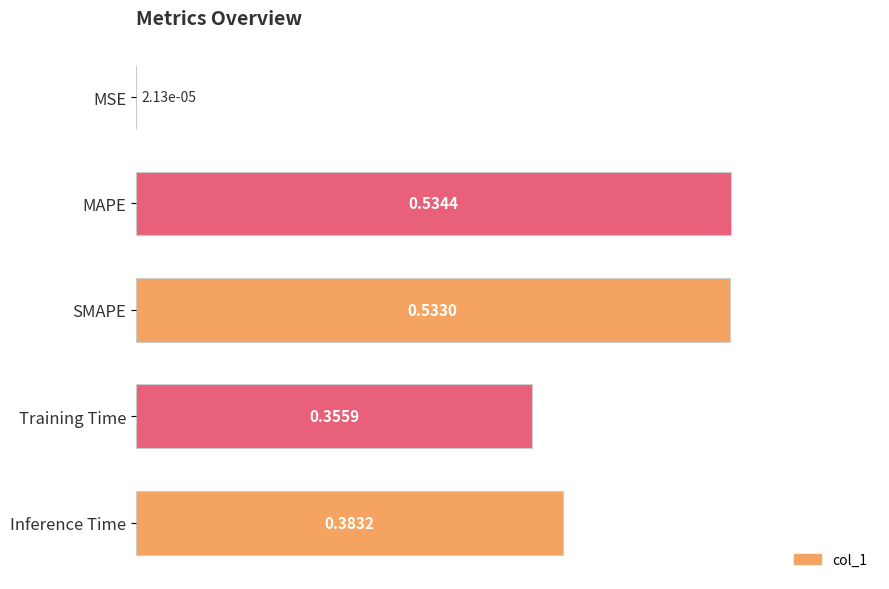

What is the sum of all values?

1.8